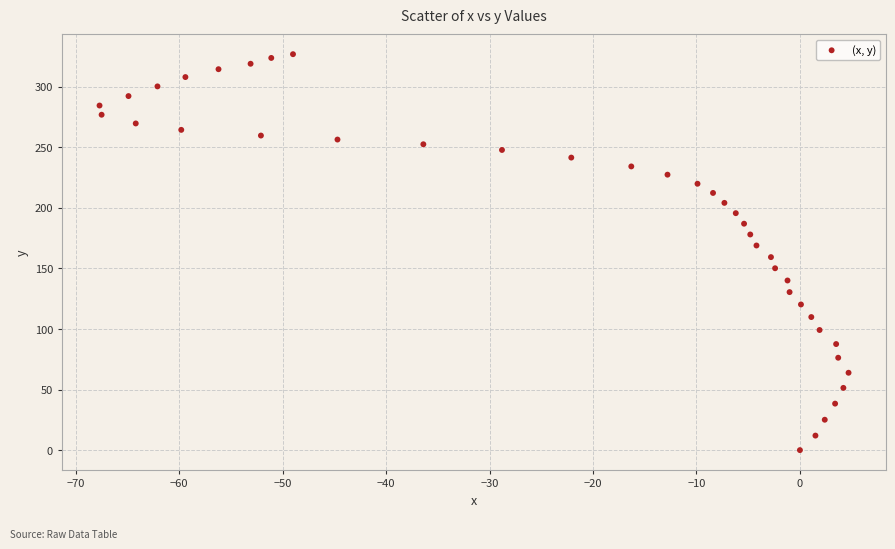

What is the range of Y values (max minus min)?

327.0